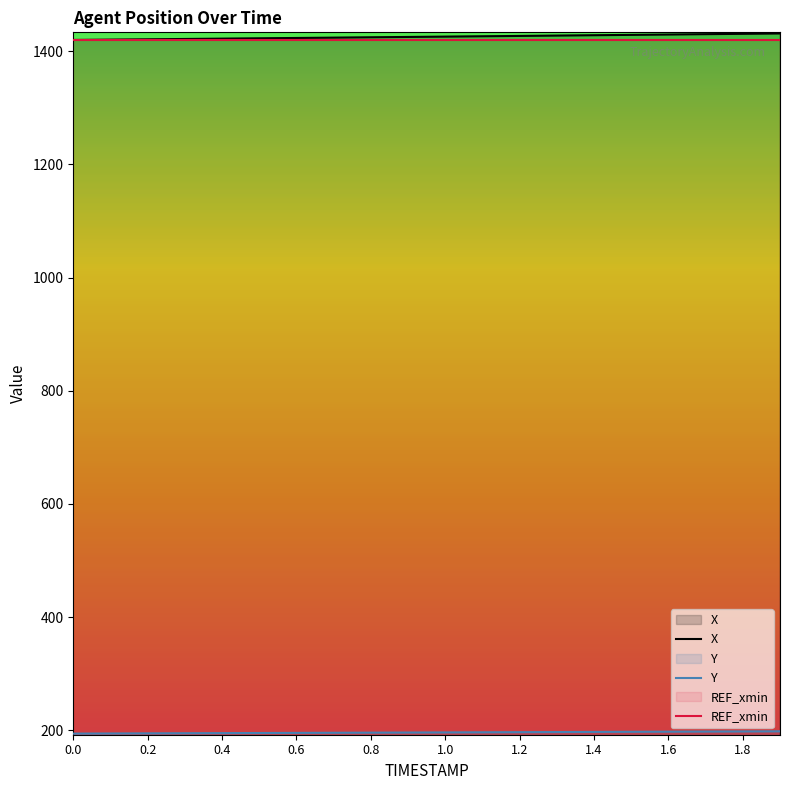

At which category does the chart reach its peak across all series?

19